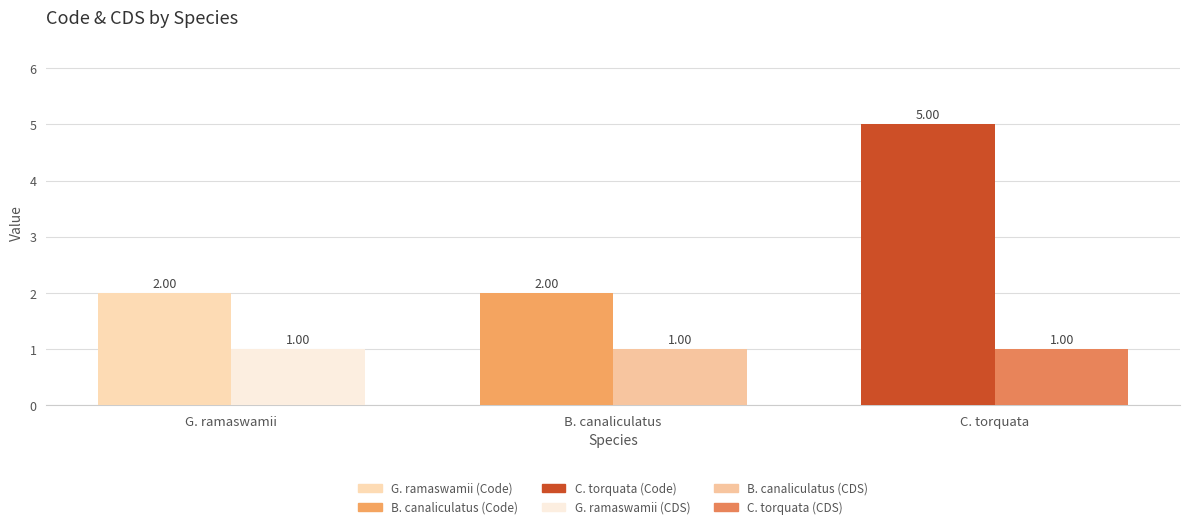

Are the bars grouped side by side (vs. stacked)?

Yes